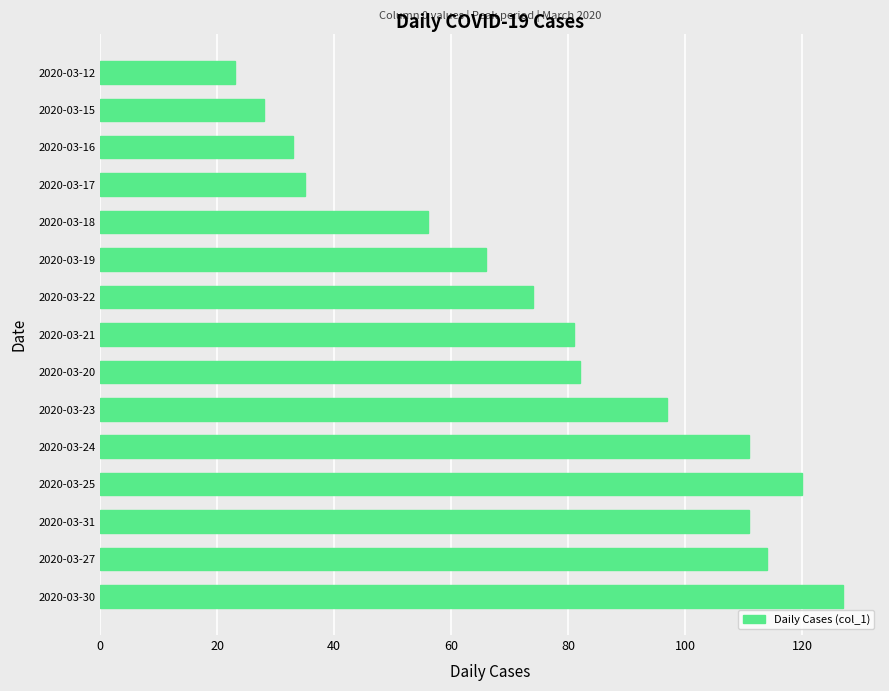

Reading top to bottom, transcribe all the data shown in this chart.

23	28	33	35	56	66	74	81	82	97	111	120	111	114	127